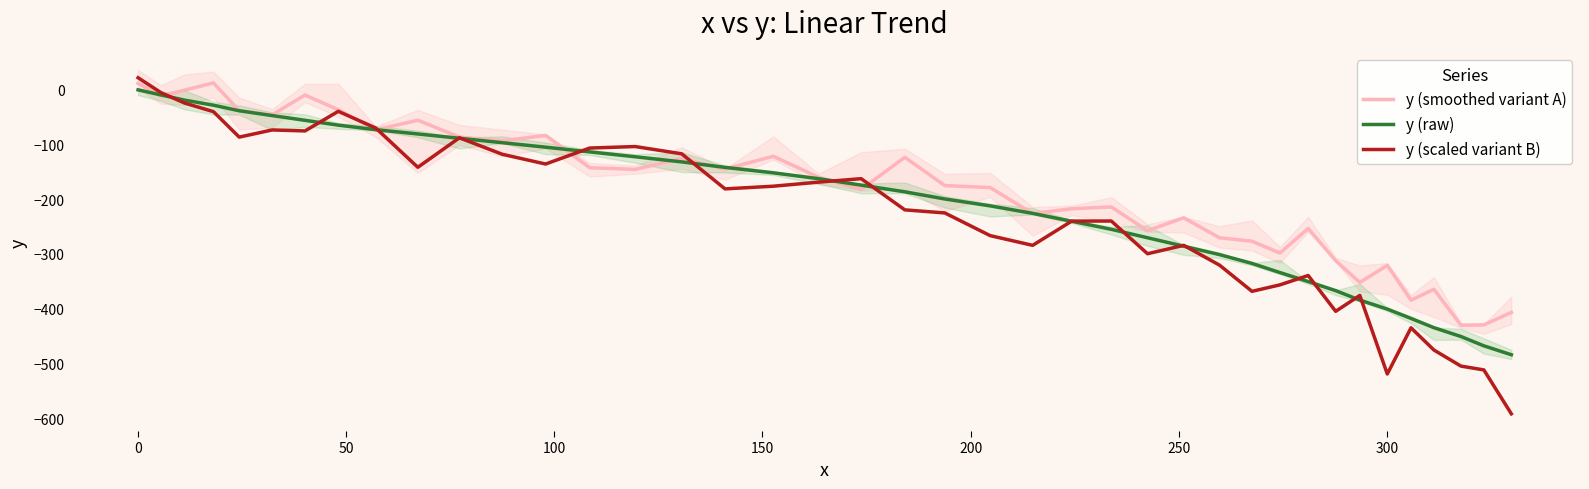

What is the difference between the maximum and minimum values in the y (smoothed variant A) series?

443.1